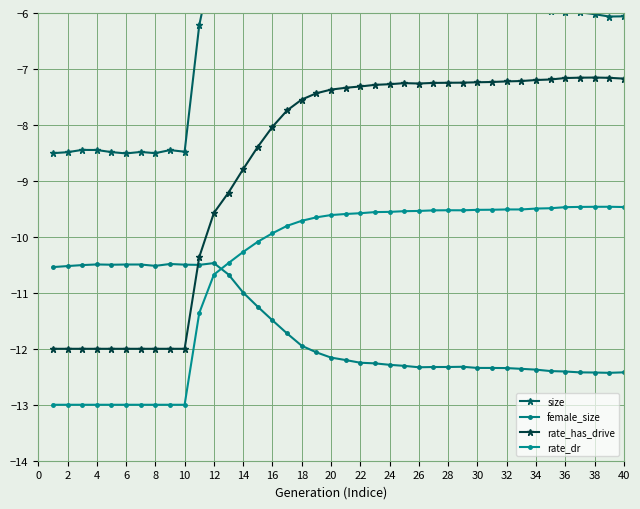

At which category is the sum across all series the highest?

36